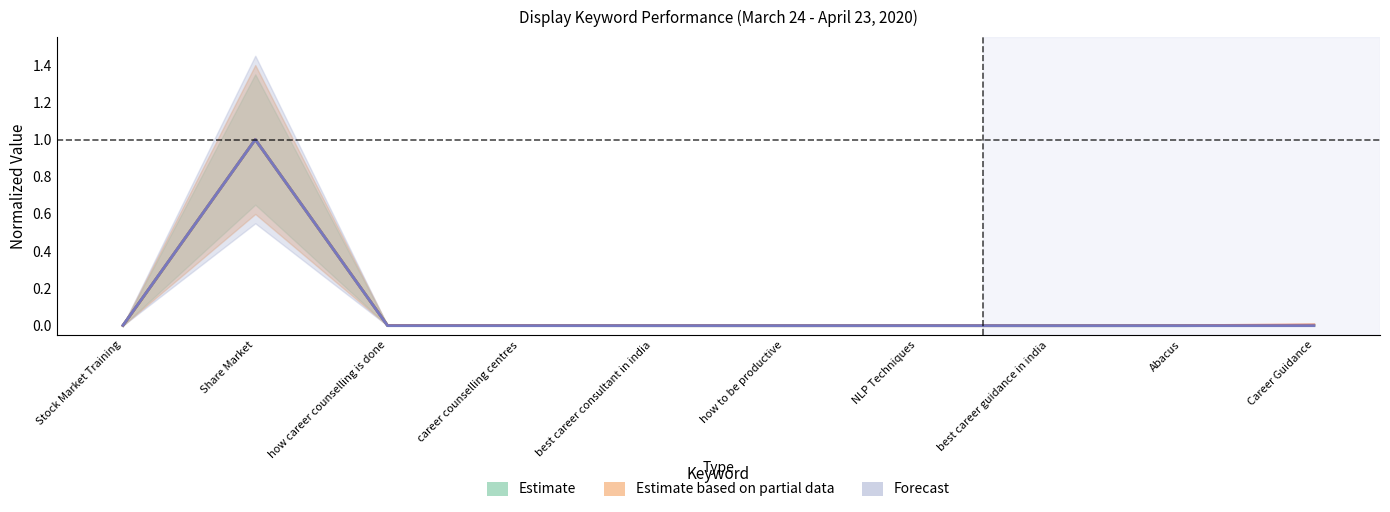

Reading right to left, extract all data points from this chart.

Estimate: Career Guidance=0.0	Abacus=0.0	best career guidance in india=0.0	NLP Techniques=0.0	how to be productive=0.0	best career consultant in india=0.0	career counselling centres=0.0	how career counselling is done=0.0	Share Market=1.0	Stock Market Training=0.0
Estimate based on partial data: Career Guidance=0.0	Abacus=0.0	best career guidance in india=0.0	NLP Techniques=0.0	how to be productive=0.0	best career consultant in india=0.0	career counselling centres=0.0	how career counselling is done=0.0	Share Market=1.0	Stock Market Training=0.0
Forecast: Career Guidance=0.0	Abacus=0.0	best career guidance in india=0.0	NLP Techniques=0.0	how to be productive=0.0	best career consultant in india=0.0	career counselling centres=0.0	how career counselling is done=0.0	Share Market=1.0	Stock Market Training=0.0